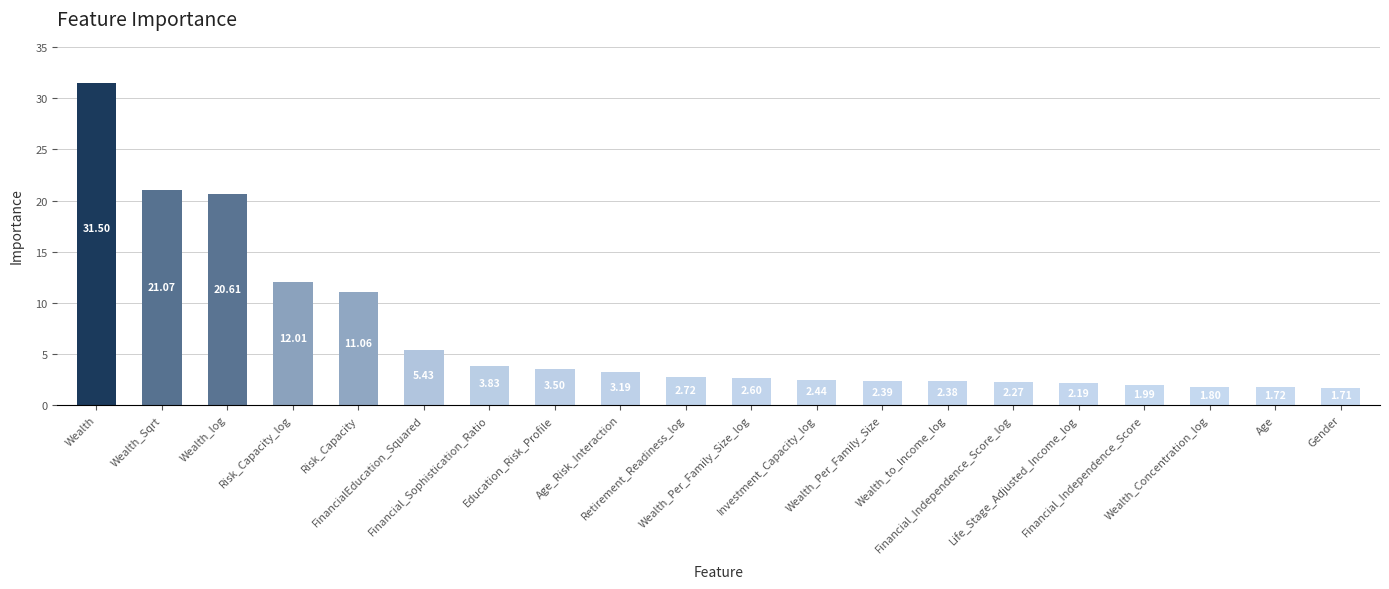

What is the ratio of the value at Wealth_Per_Family_Size_log to the value at Gender?

1.5